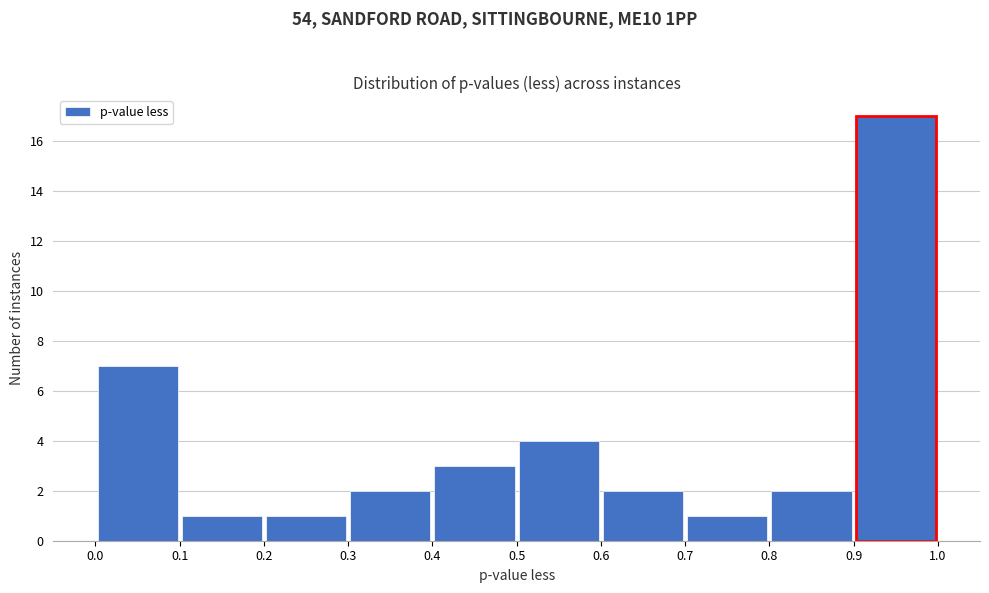

Reading left to right, list every bar in this chart as the range it spans on the x-axis followed by its height. The values are not printed on the chart, so give them approximately, as read against the axis.

0.0 to 0.1: 7
0.1 to 0.2: 1
0.2 to 0.3: 1
0.3 to 0.4: 2
0.4 to 0.5: 3
0.5 to 0.6: 4
0.6 to 0.7: 2
0.7 to 0.8: 1
0.8 to 0.9: 2
0.9 to 1.0: 17